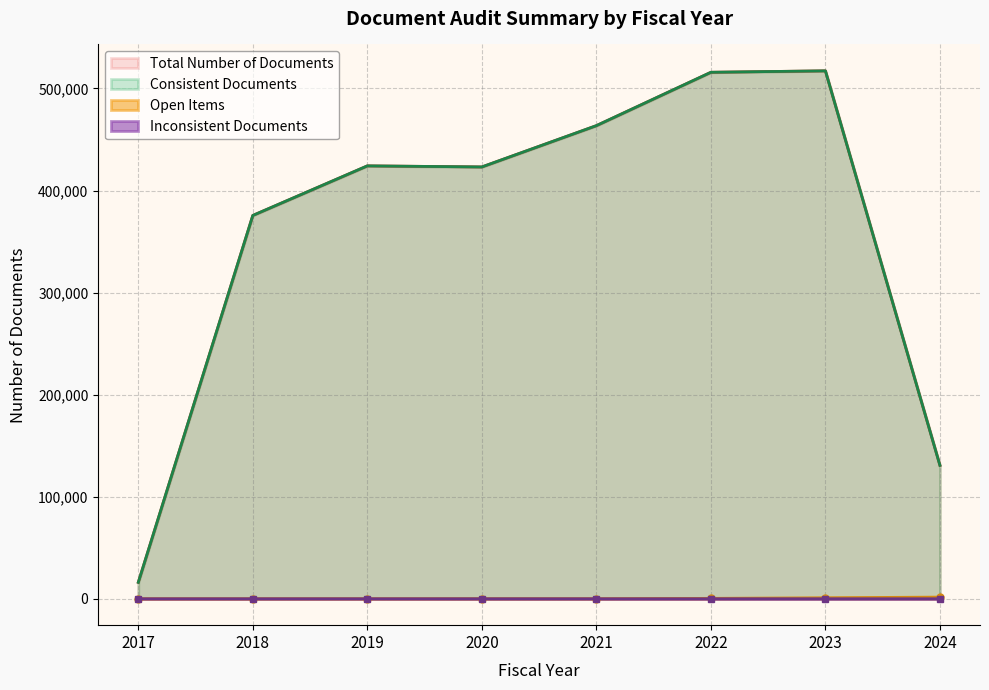

True or false: Inconsistent Documents has a value of 0 at 2021.

True